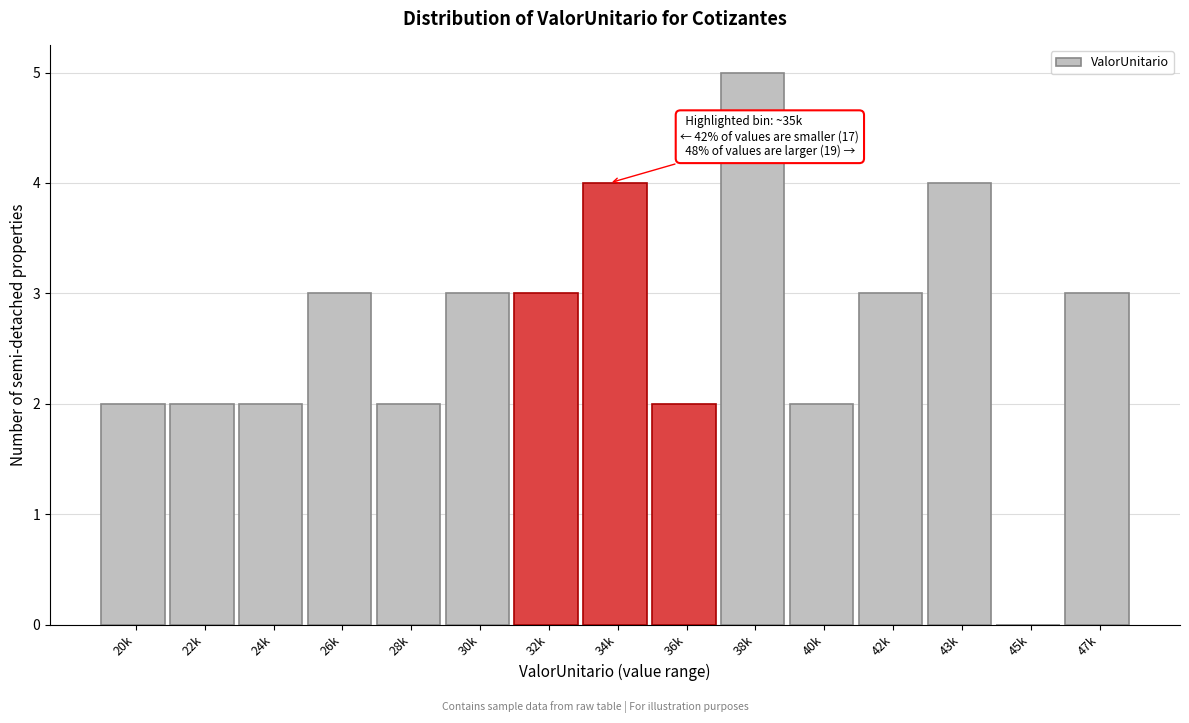

Reading left to right, transcribe all the data shown in this chart.

20k=2	22k=2	24k=2	26k=3	28k=2	30k=3	32k=3	34k=4	36k=2	38k=5	40k=2	42k=3	43k=4	45k=0	47k=3